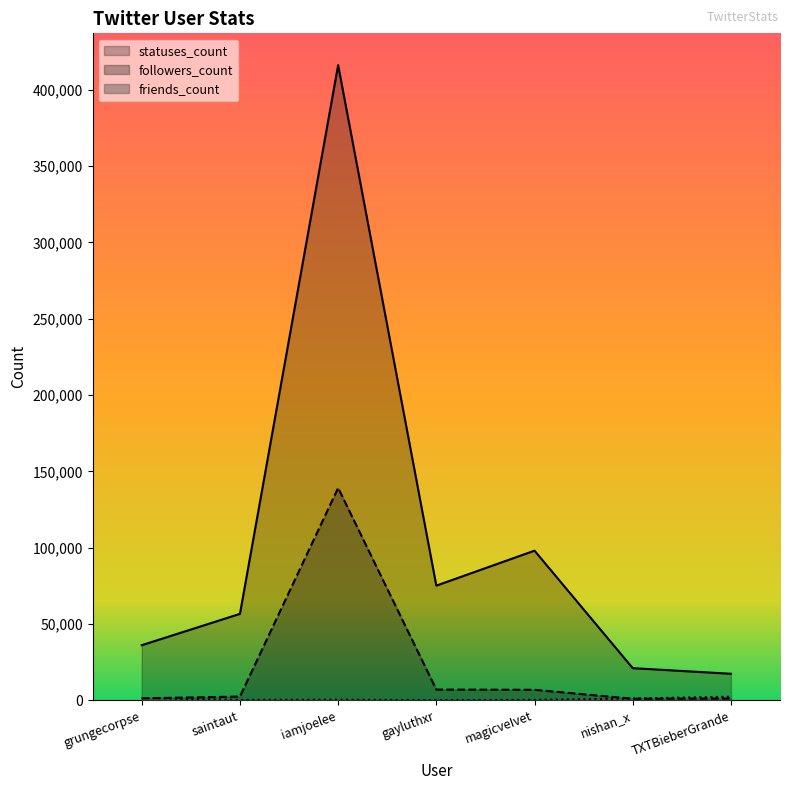

Does the chart have visible grid lines?

No